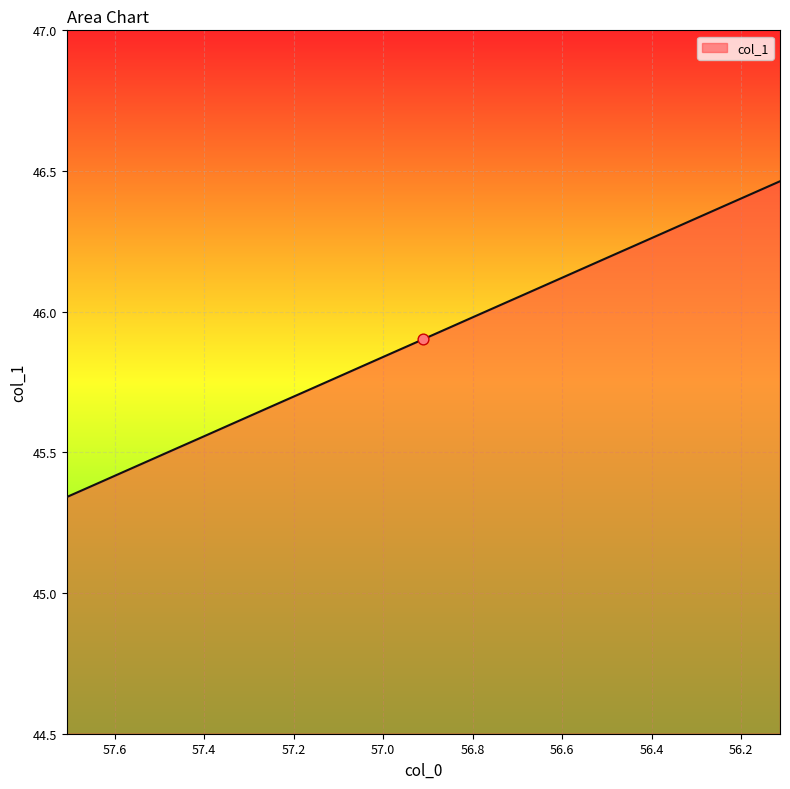

What is the ratio of the value at 56.3991 to the value at 57.4212?

1.0